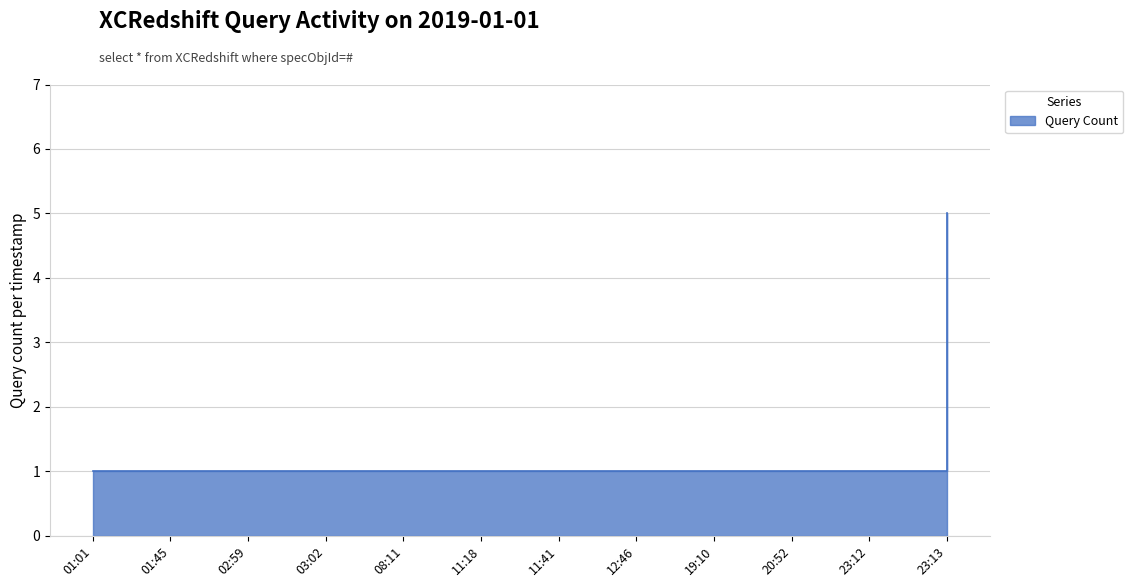

True or false: the data shows 1 at 20:52.

True